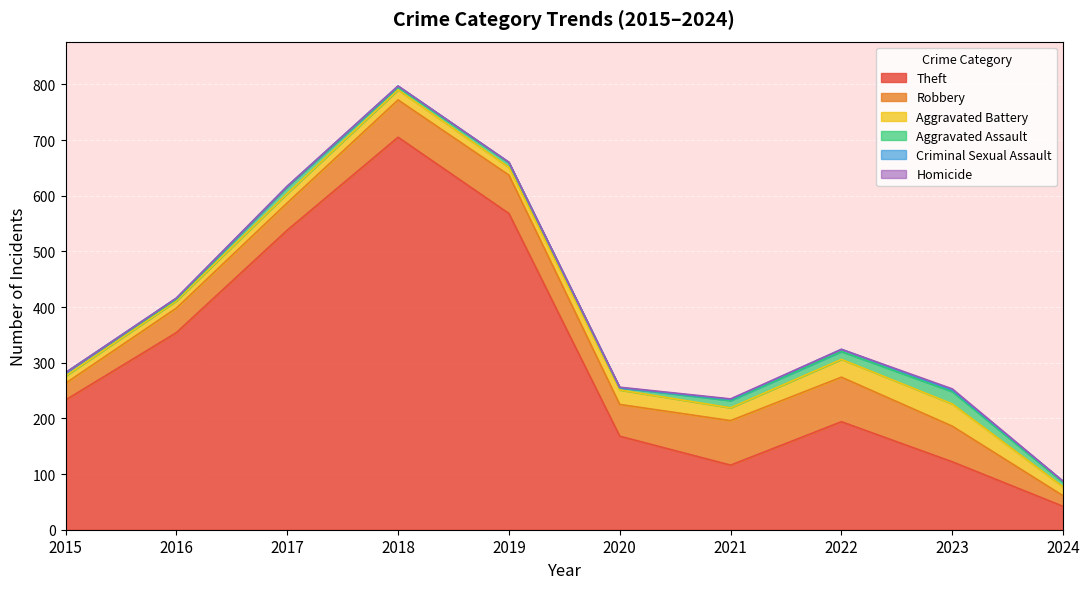

What is the spread (max minus min) of values at 2024?

42